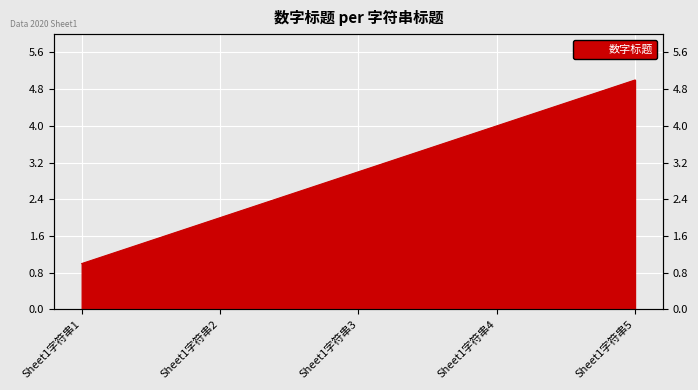

What is the ratio of the value at Sheet1字符串4 to the value at Sheet1字符串5?

0.8